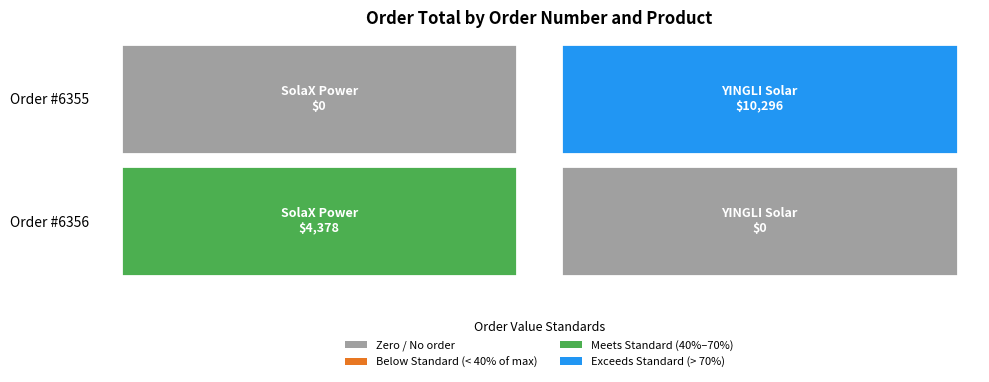

Reading left to right, transcribe all the data shown in this chart.

SolaX Power Hybrid Series: 4378	0
YINGLI Solar YGE 250: 0	10296